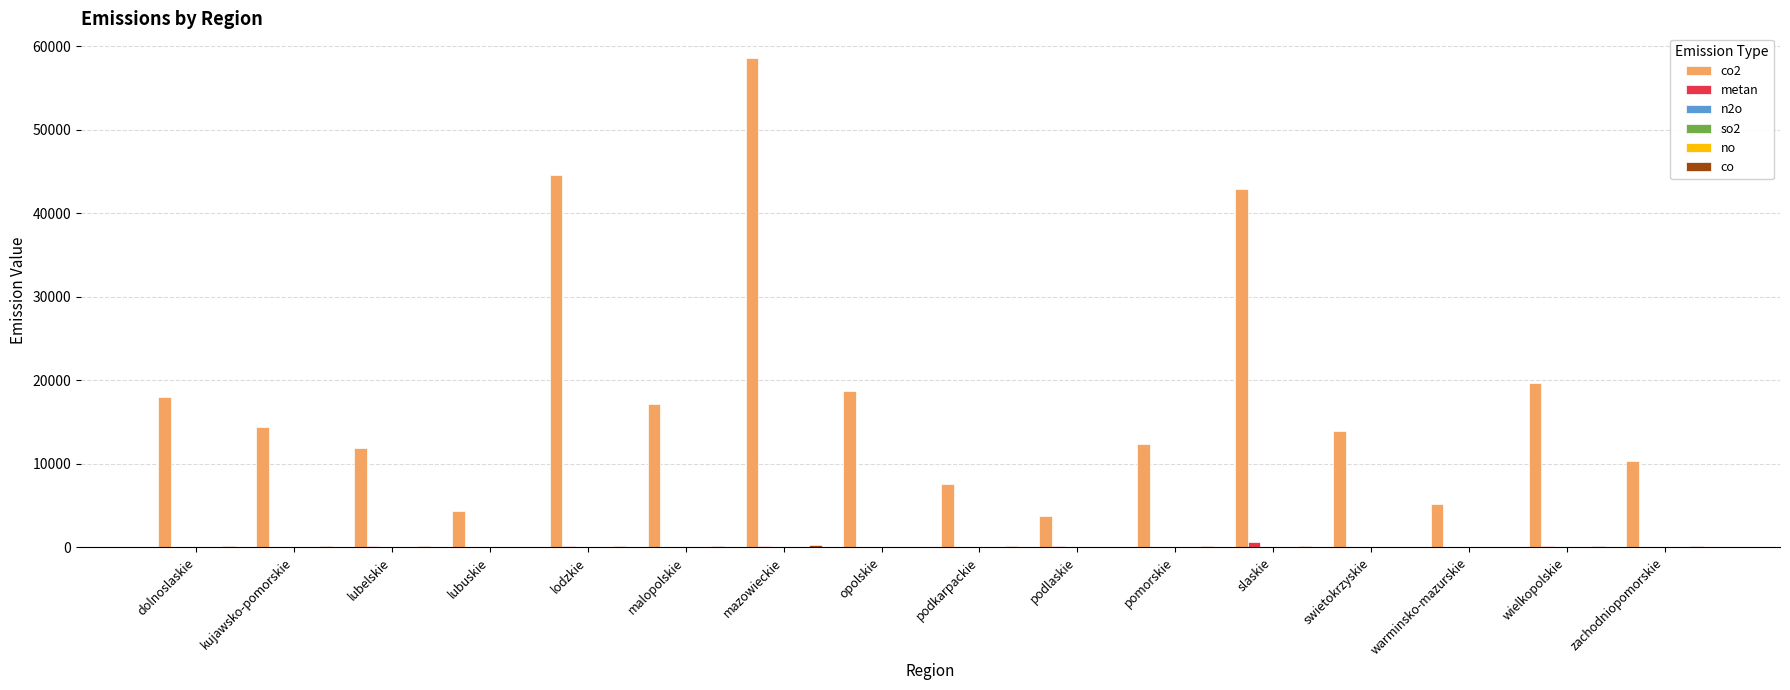

What is the greatest value displayed?

58606.3